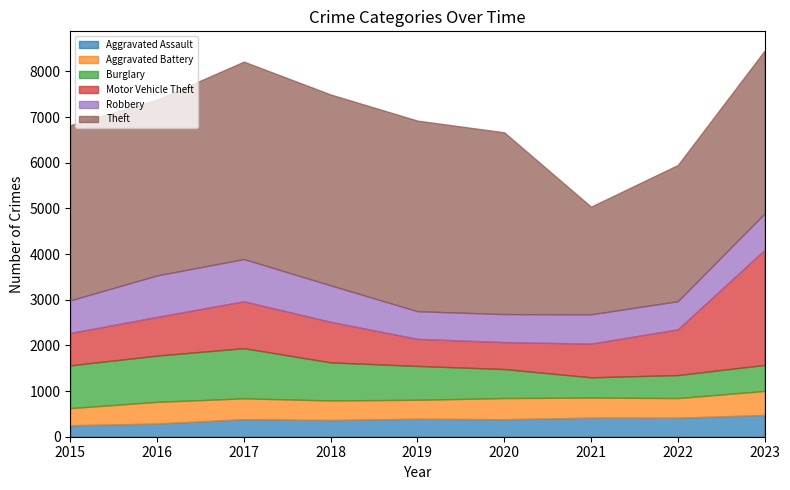

What is the average value of the Robbery series?

735